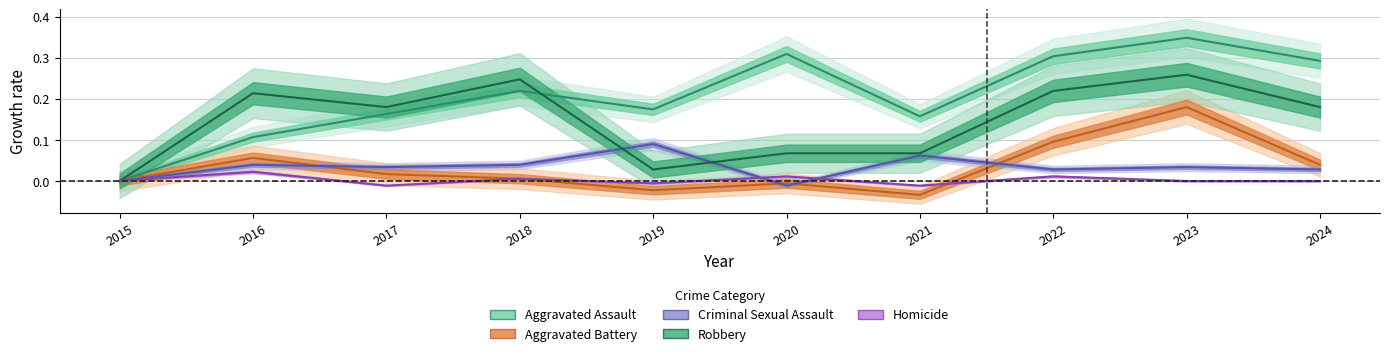

At which category does Criminal Sexual Assault reach its first local valley?

2017